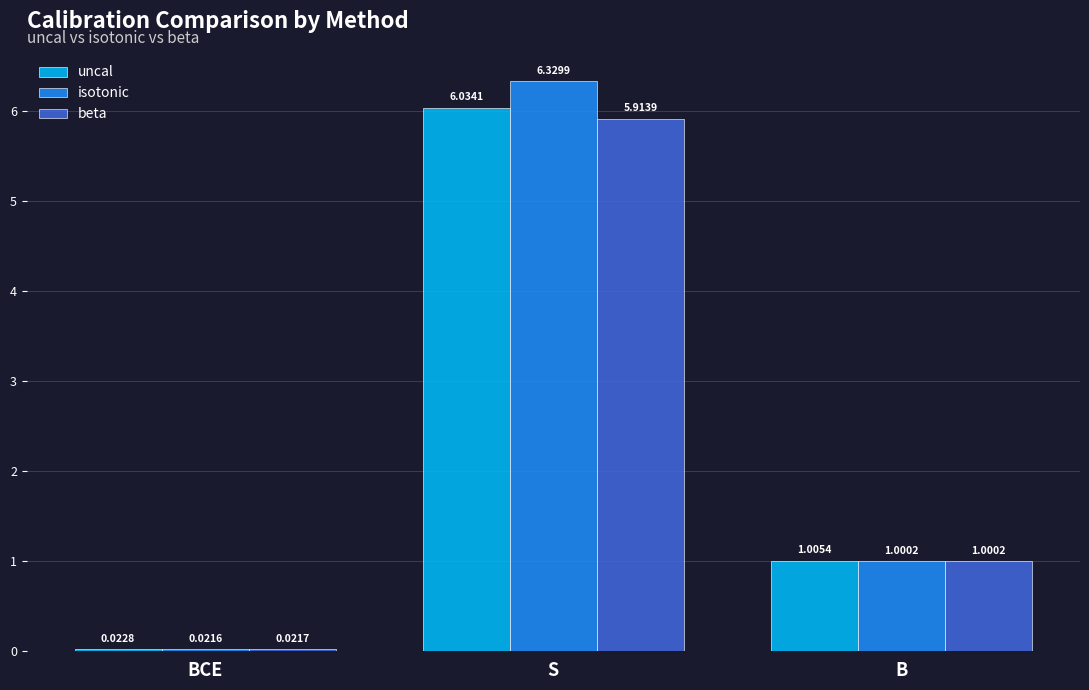

At which category does the chart reach its minimum across all series?

BCE